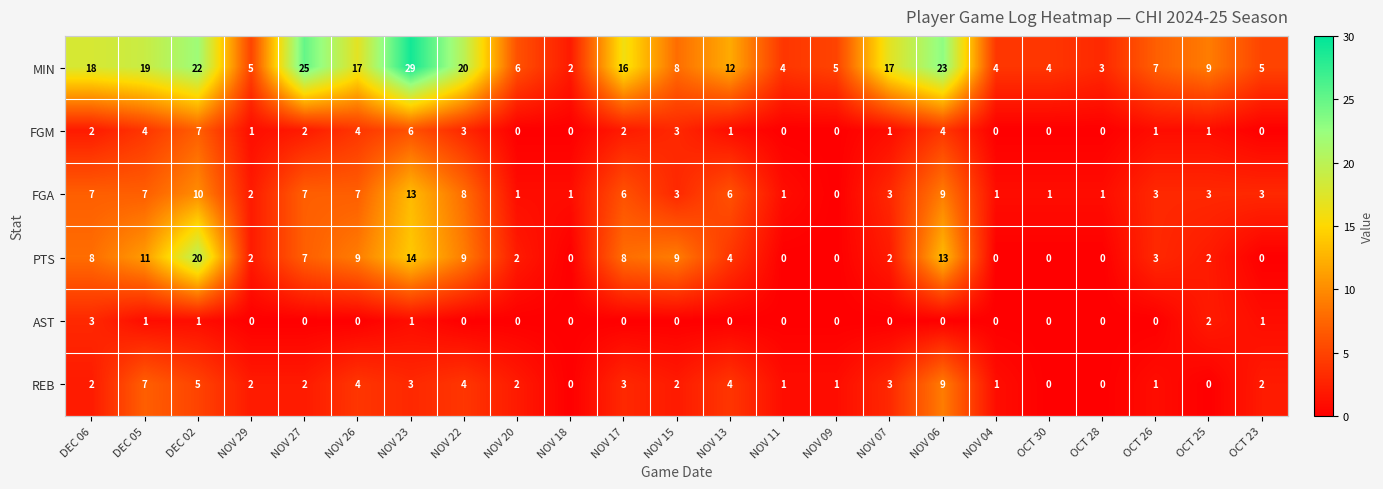

What is the average value of the REB series?

3